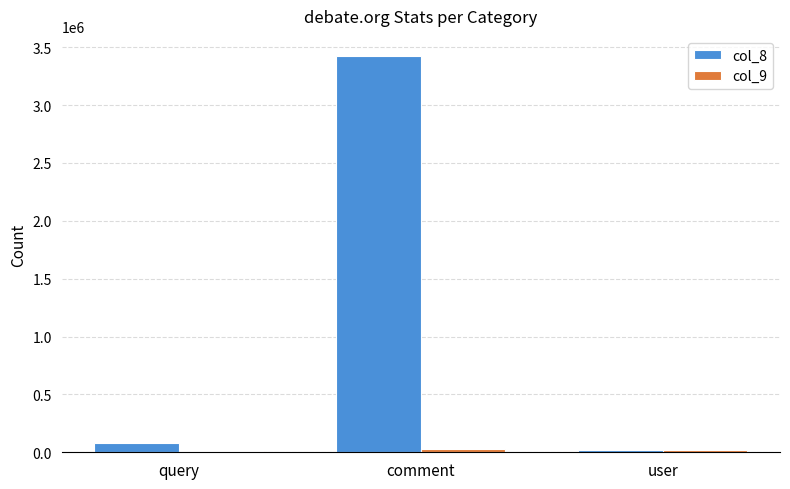

Which series has the largest total across all categories?

col_8